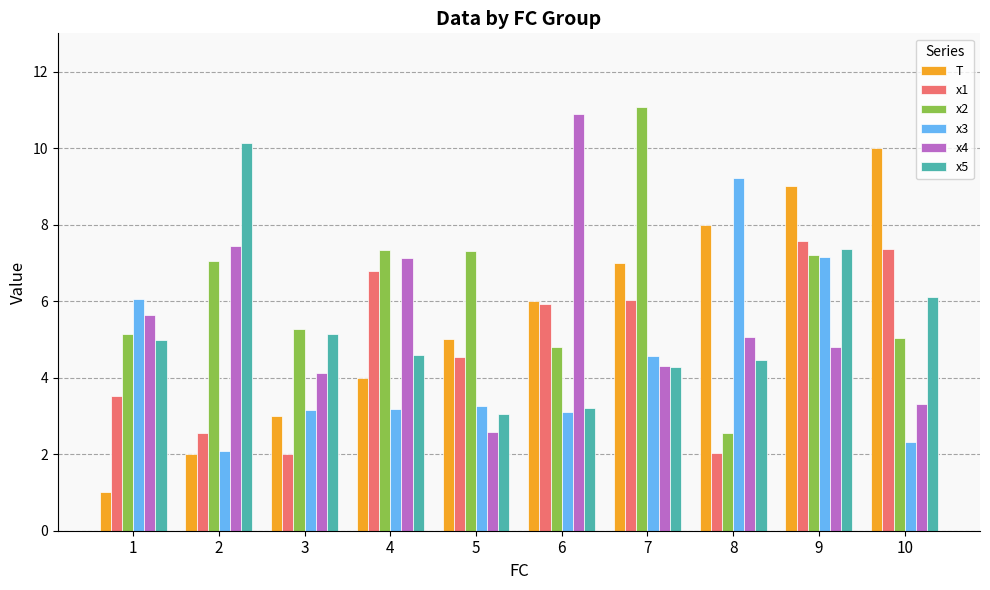

What is the difference between the highest and lowest values at 2?

8.1